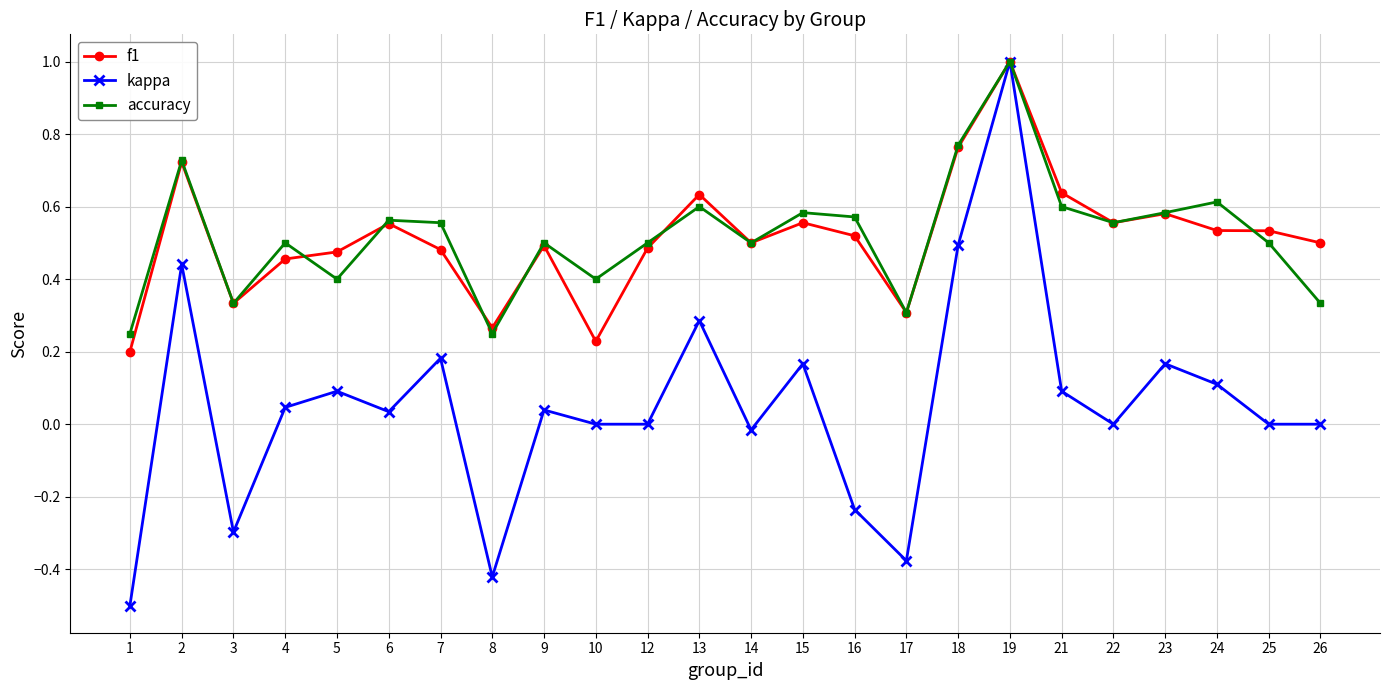

Which series has the widest spread of values?

kappa